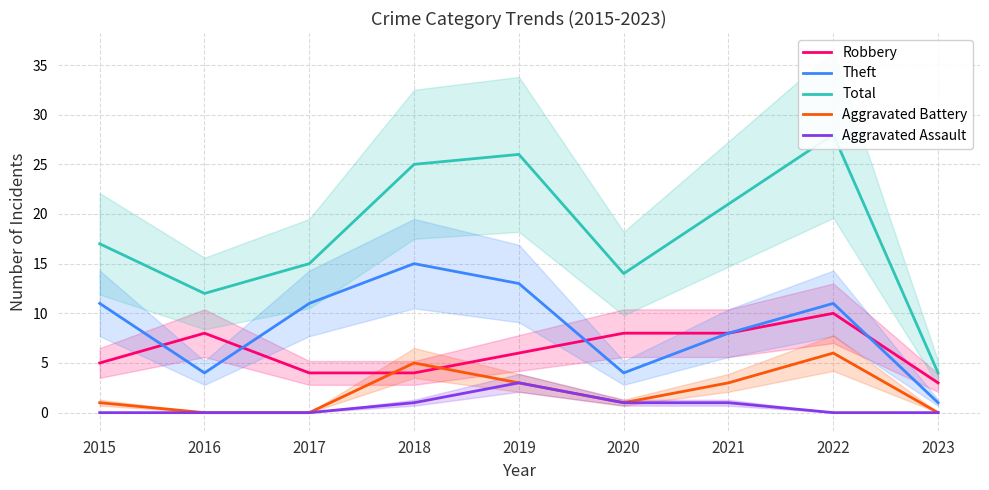

What are all the series names shown in the legend?

Robbery, Theft, Total, Aggravated Battery, Aggravated Assault